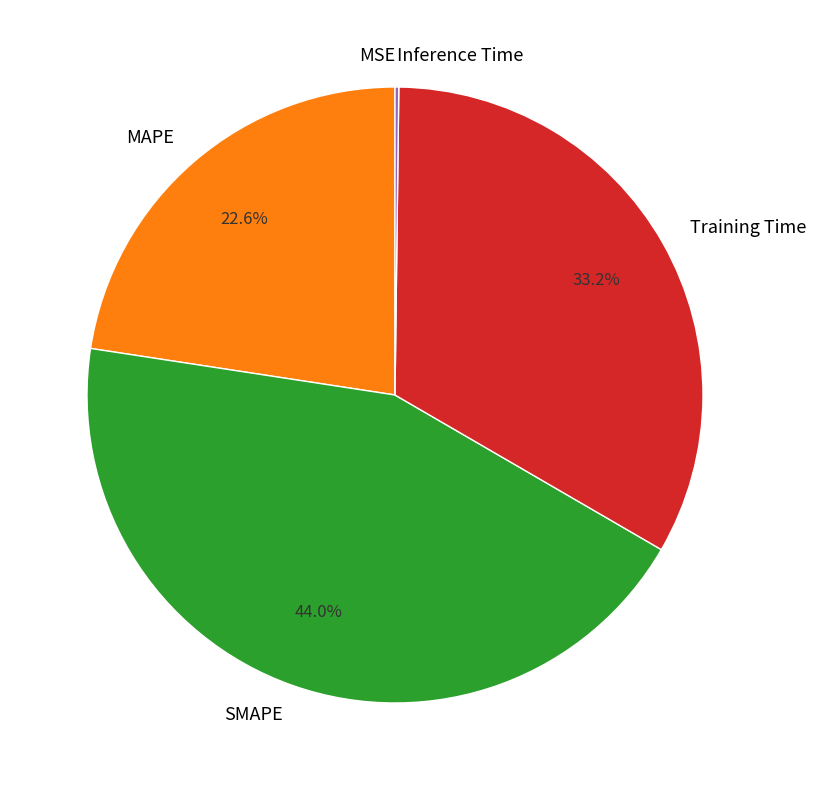

True or false: SMAPE accounts for 49% of the total.

False